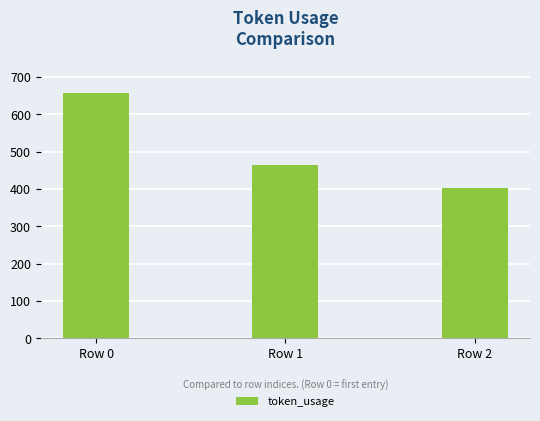

Is it true that the value at Row 2 is 141?

False